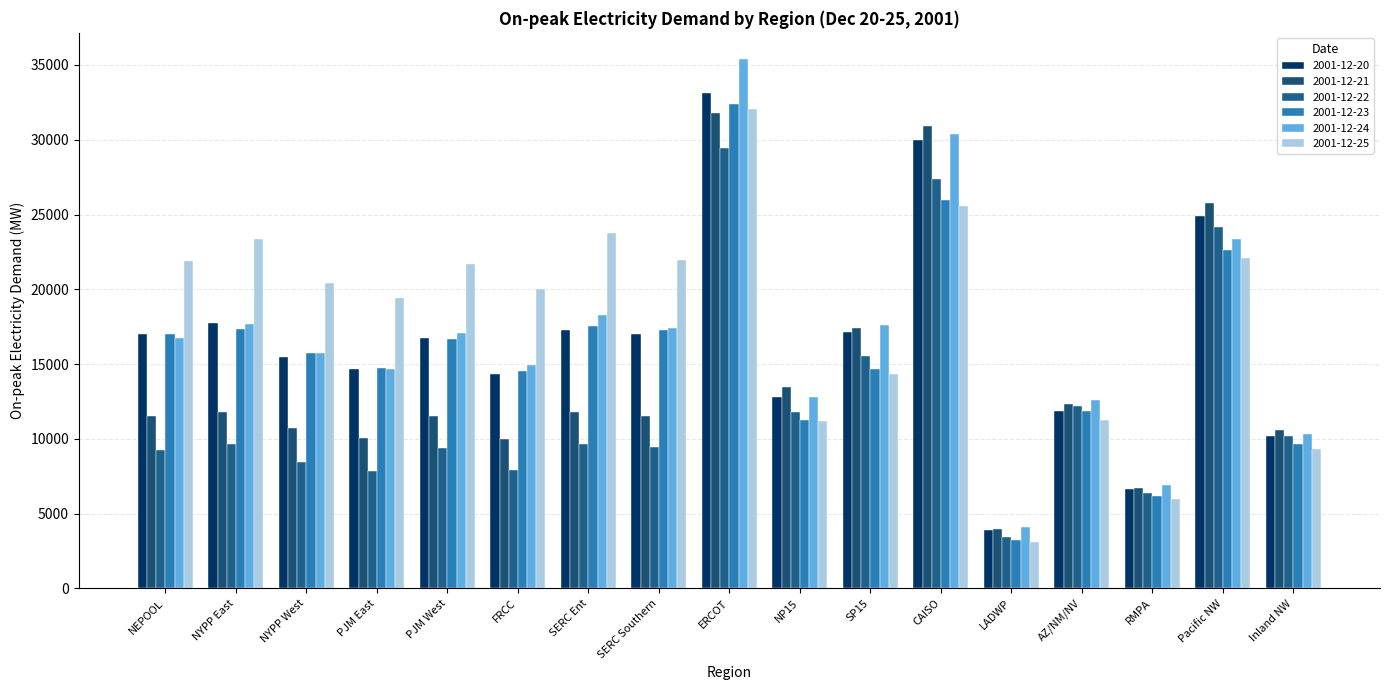

How many values in the 2001-12-25 series are below 20417?

8